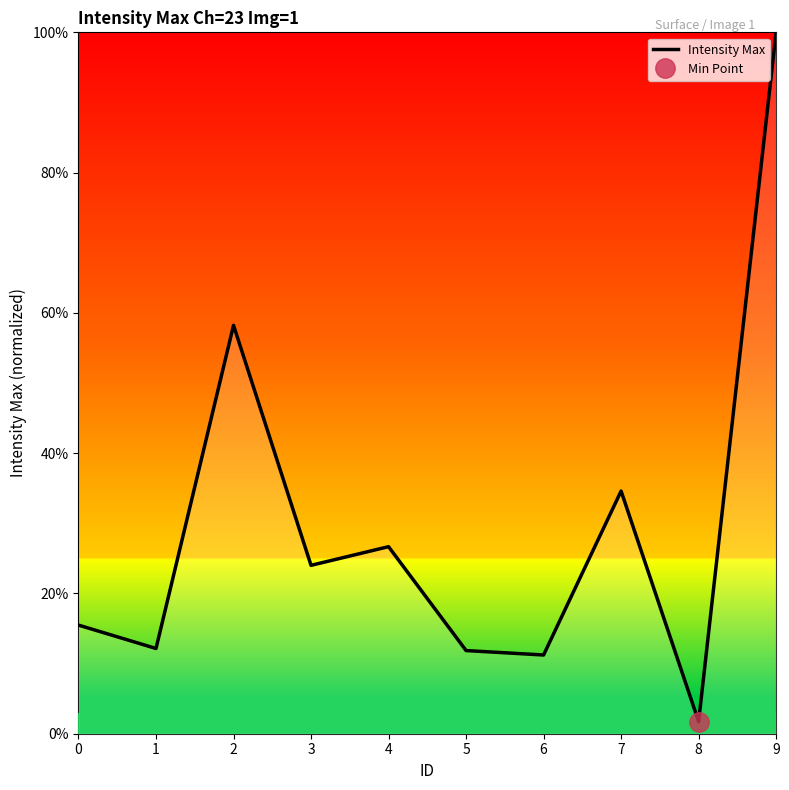

What is the value of the 3rd point from the left?

58.2